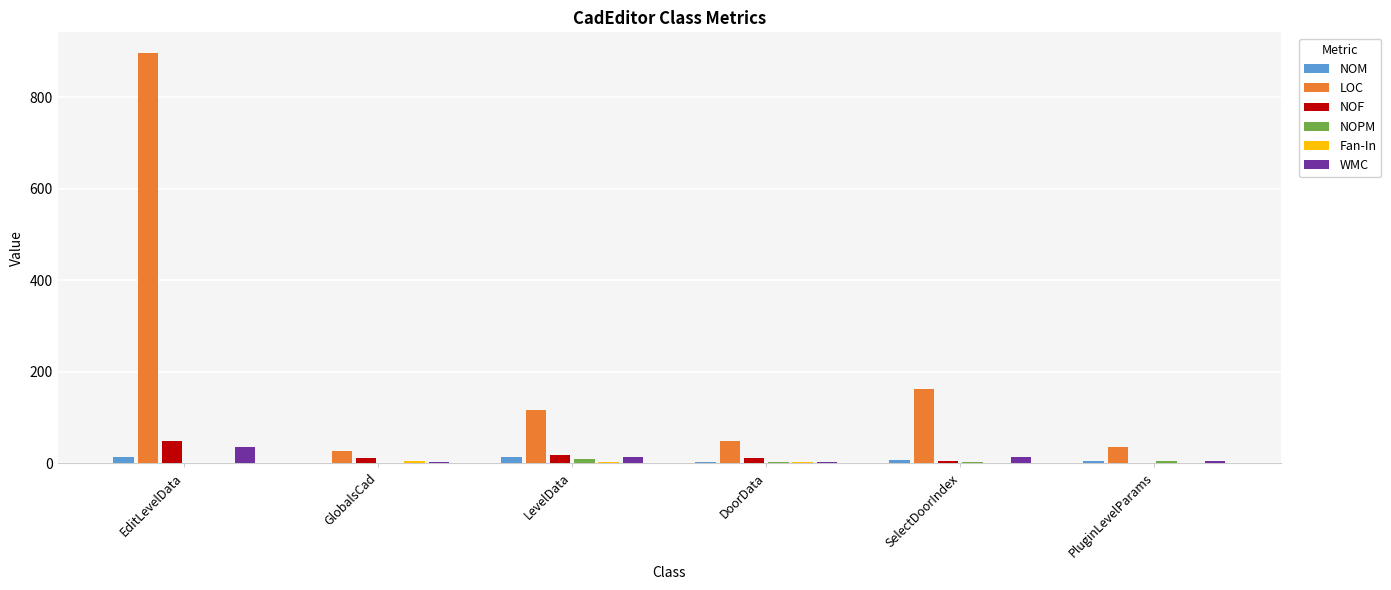

What is the difference between the NOM values at DoorData and SelectDoorIndex?

5